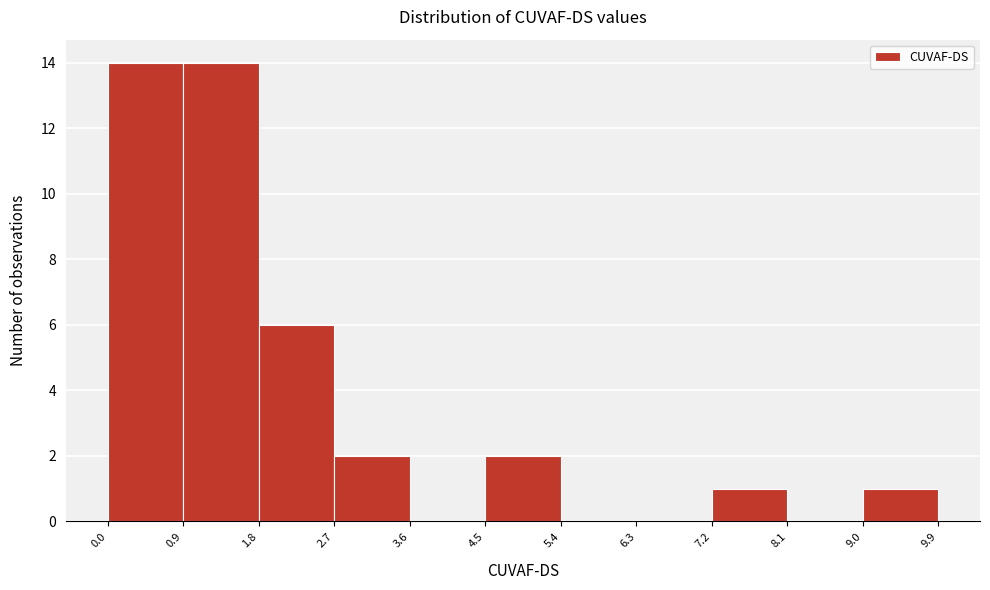

Reading left to right, list every bar in this chart as the range it spans on the x-axis followed by its height. The values are not printed on the chart, so give them approximately, as read against the axis.

0.0 to 0.9: 14
0.9 to 1.8: 14
1.8 to 2.7: 6
2.7 to 3.6: 2
3.6 to 4.5: 0
4.5 to 5.4: 2
5.4 to 6.3: 0
6.3 to 7.2: 0
7.2 to 8.1: 1
8.1 to 9.0: 0
9.0 to 9.9: 1